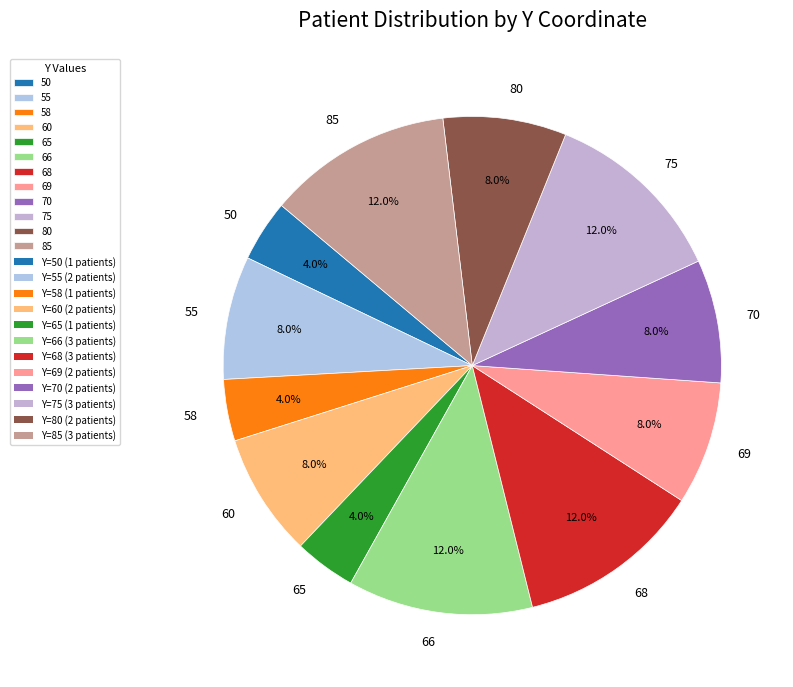

The 60 slice represents 17% of the pie. True or false?

False